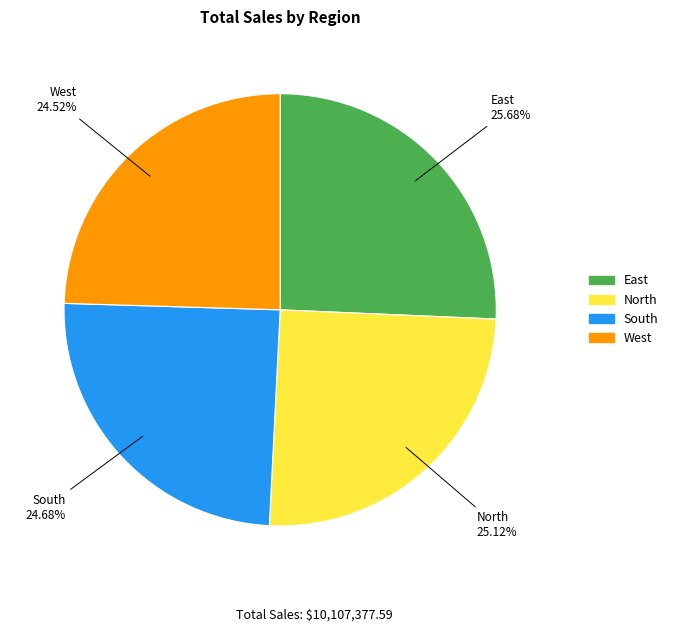

Count the number of slices in the pie.

4